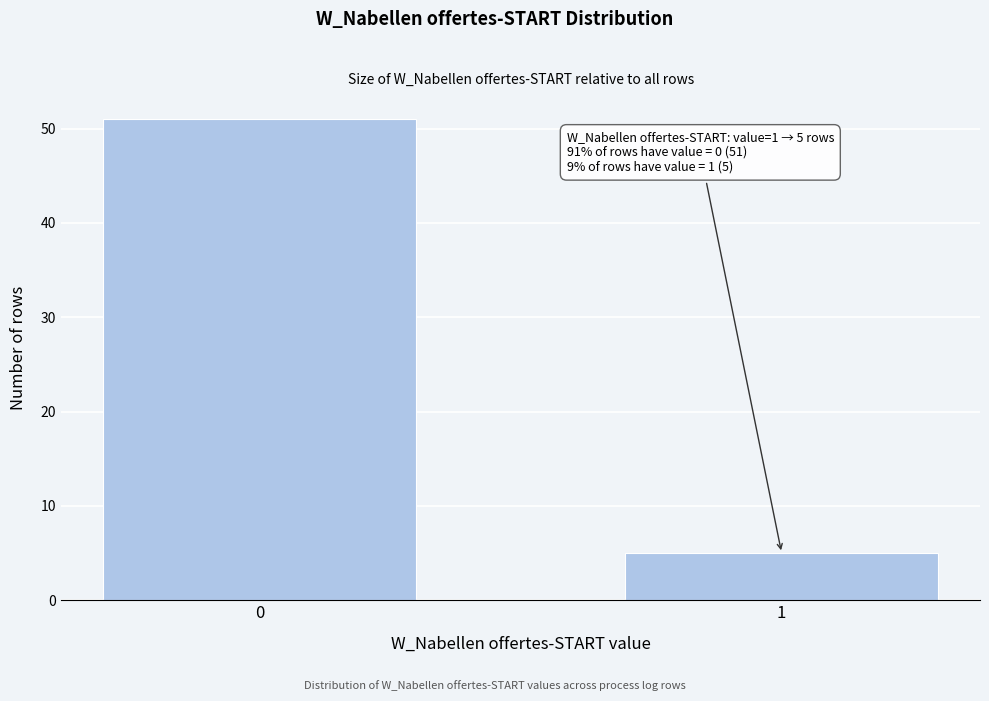

Reading left to right, list all the values displayed in this chart.

0=51	1=5